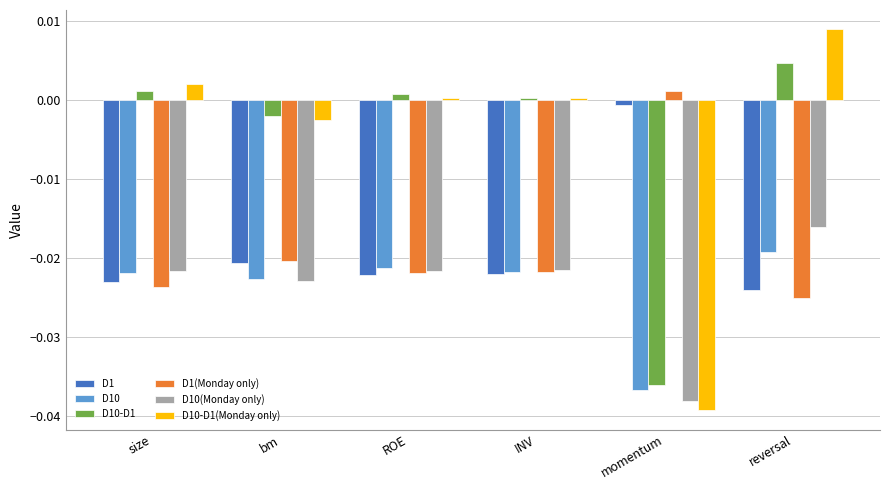

Which series has the widest spread of values?

D10-D1(Monday only)